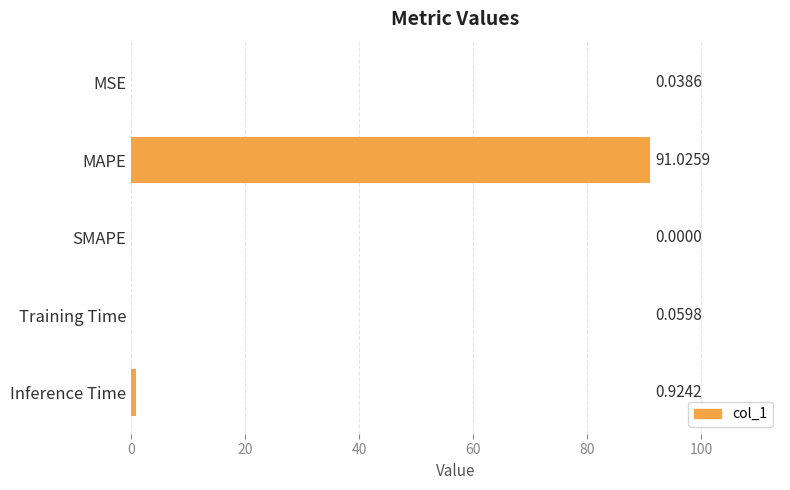

Which label corresponds to the largest value in the chart?

MAPE